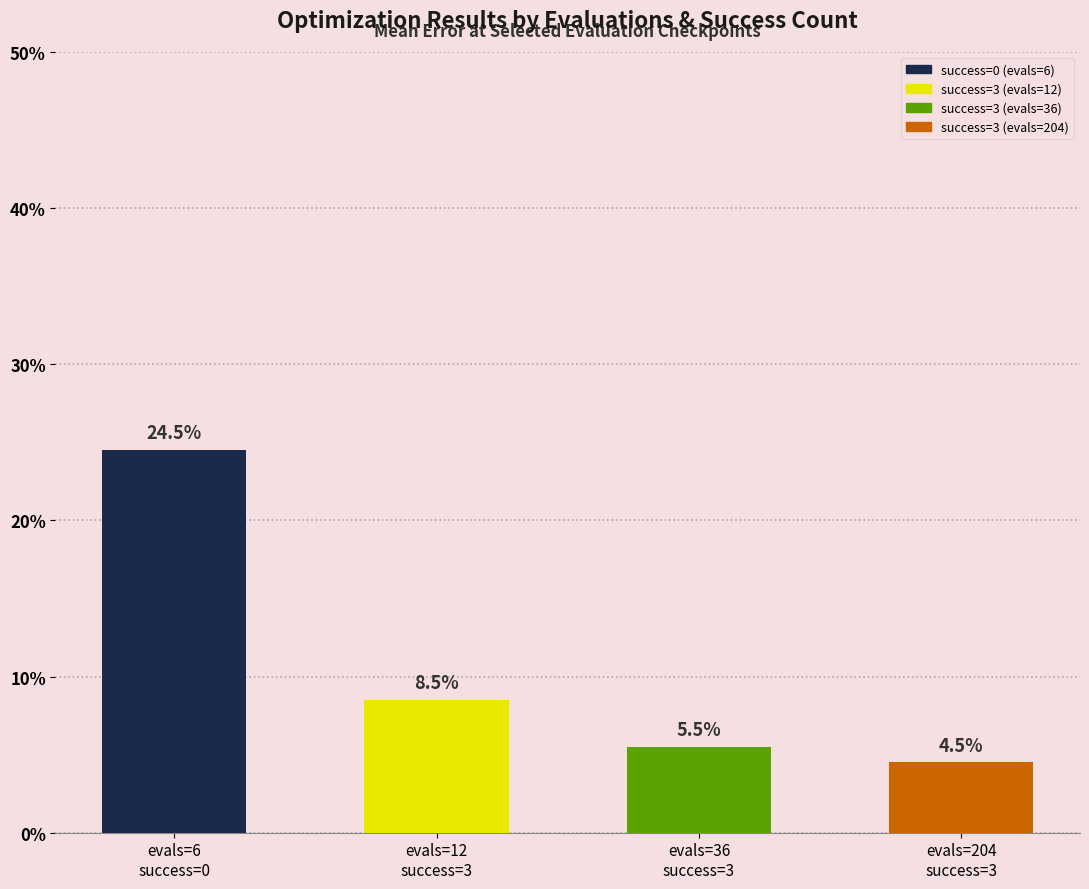

The chart shows a value of 0.1 at evals=36
success=3. True or false?

False